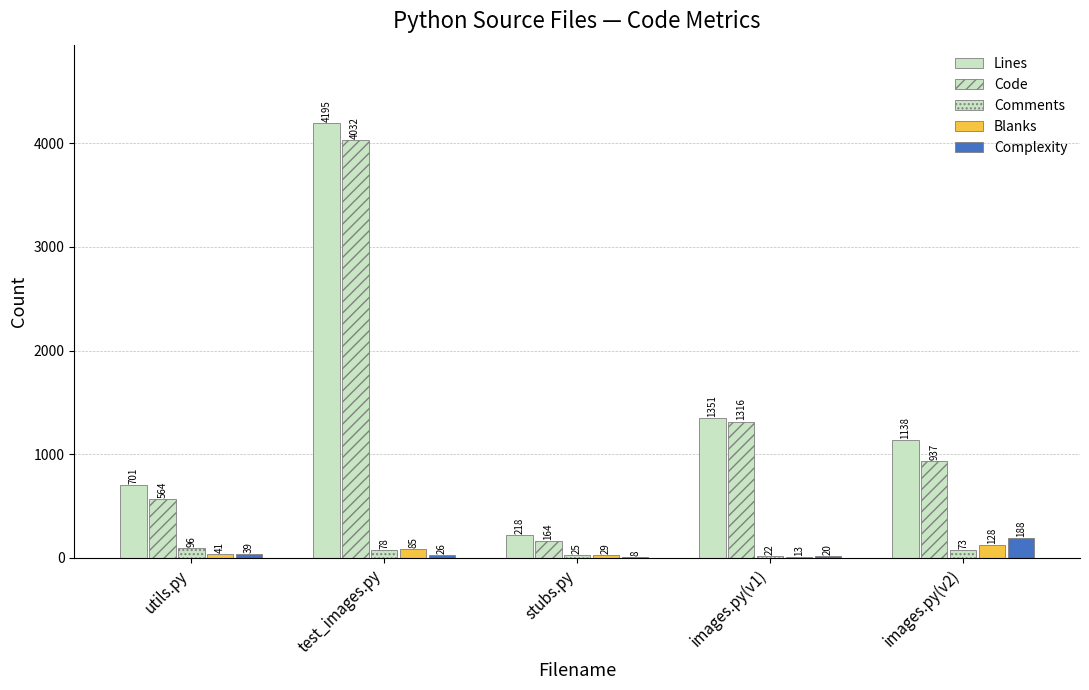

Is it true that Complexity equals 20 at images.py(v1)?

True